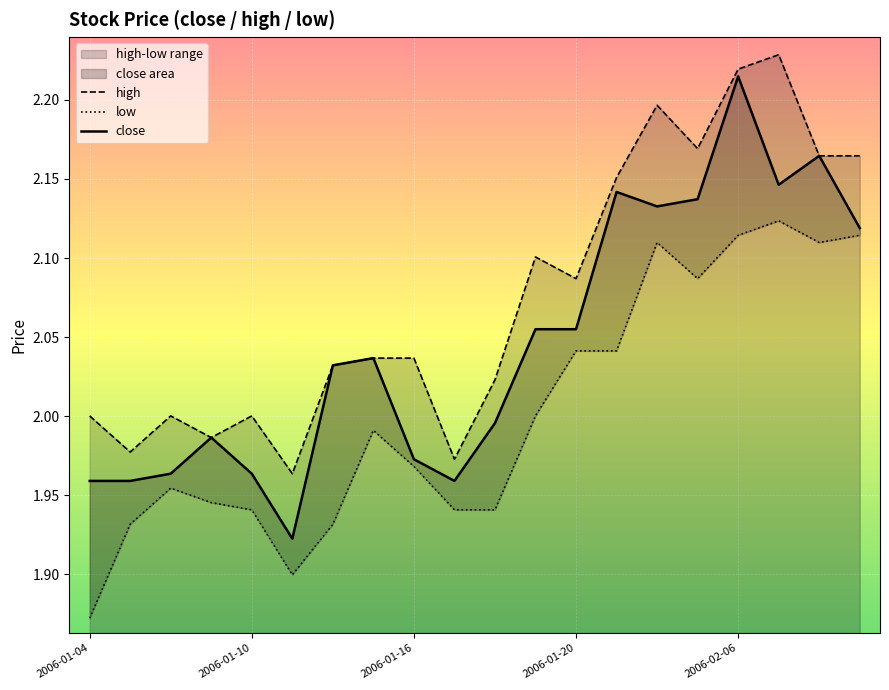

Which category has the highest value in the close series?

2006-02-06